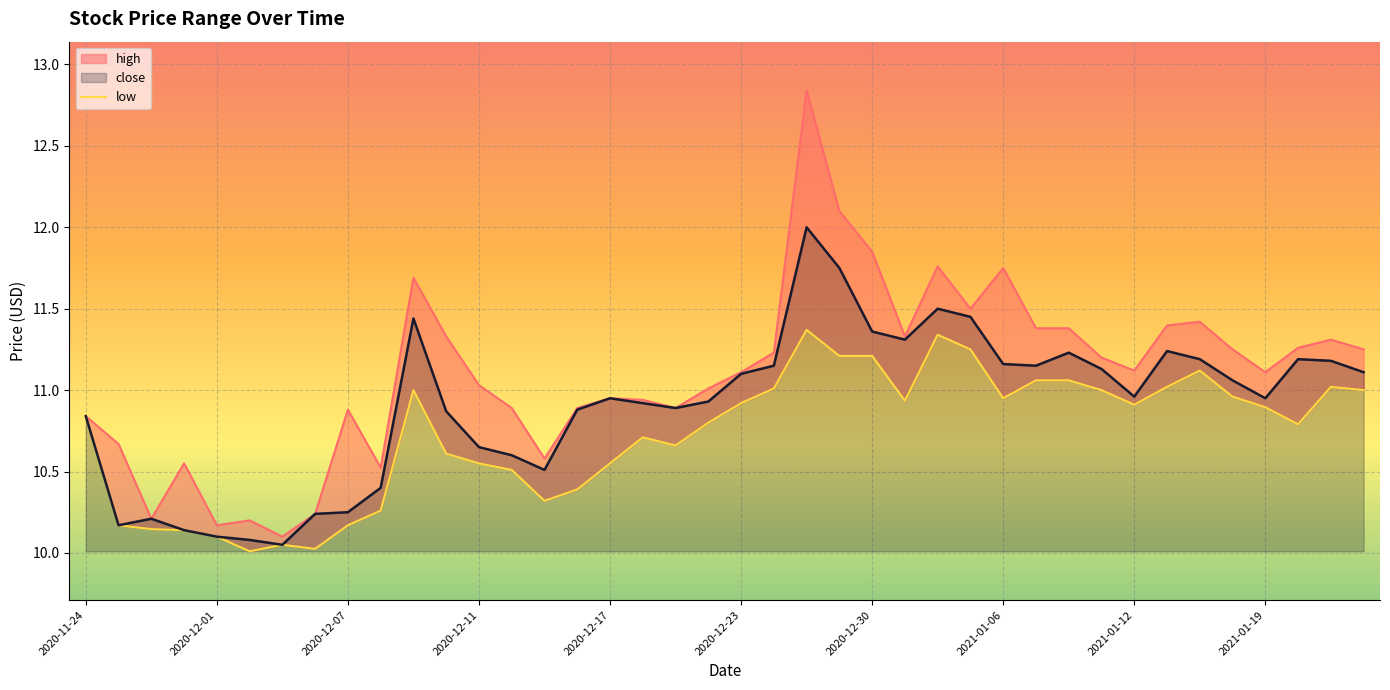

Is the value of close at 2021-01-07 greater than the value of high at 2020-12-28?

No